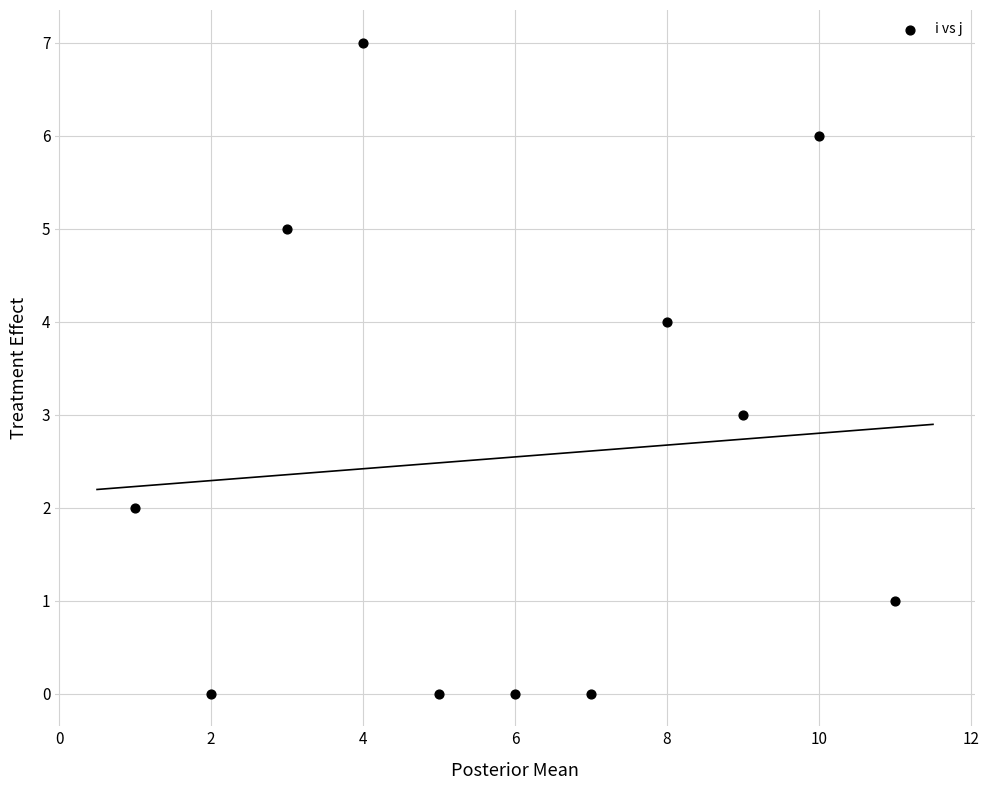

What is the range of Y values (max minus min)?

7